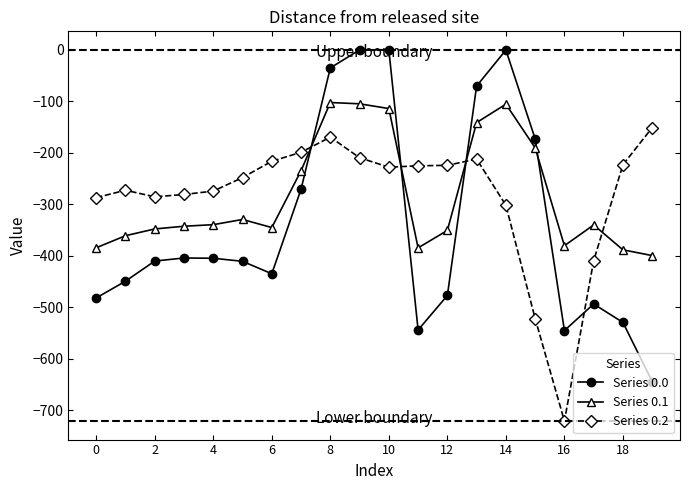

What is the smallest value displayed?

-721.2